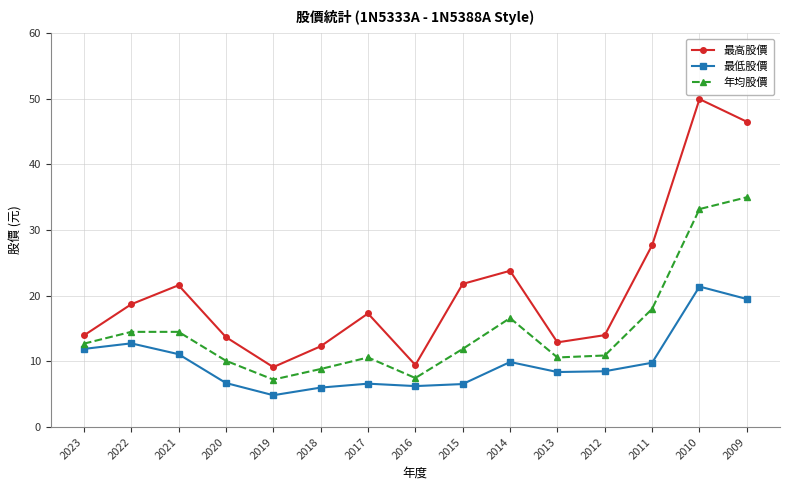

How many lines are shown in the chart?

3